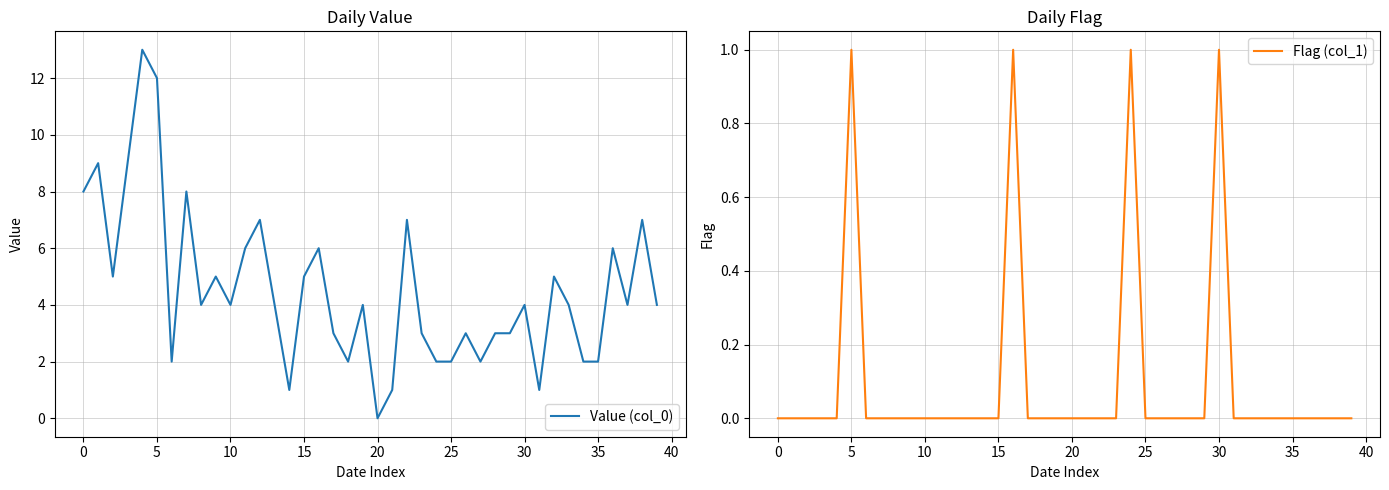

Does the chart have visible grid lines?

Yes